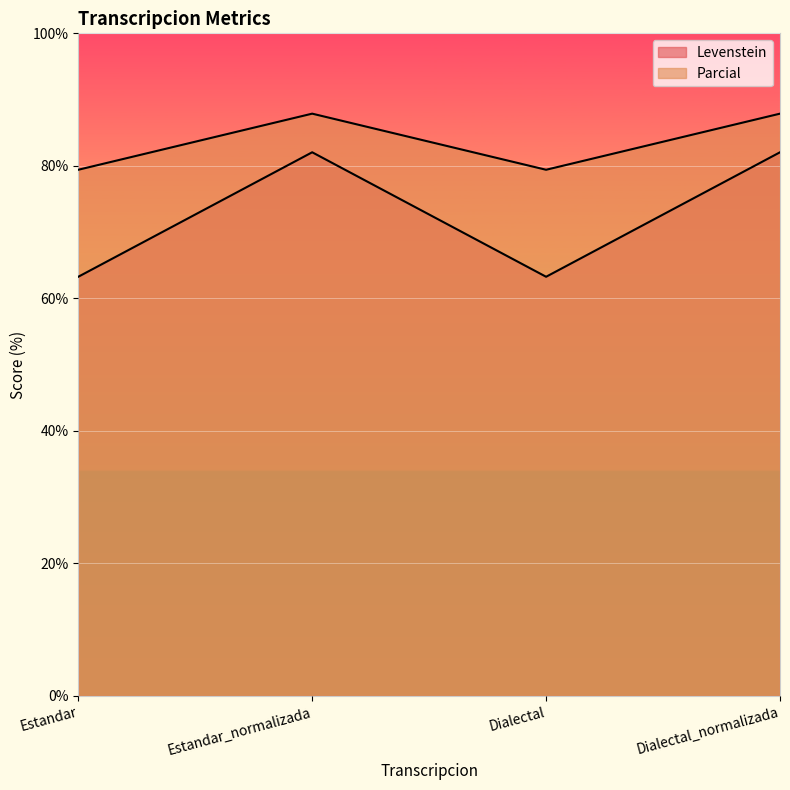

Reading right to left, transcribe all the data shown in this chart.

Levenstein: 82.1	63.3	82.1	63.3
Parcial: 87.9	79.4	87.9	79.4